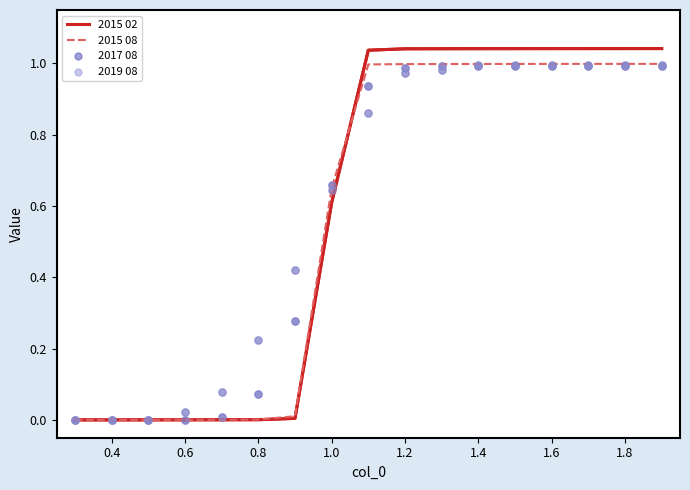

Is it true that 2015 08 equals 1.8 at 1.4?

False